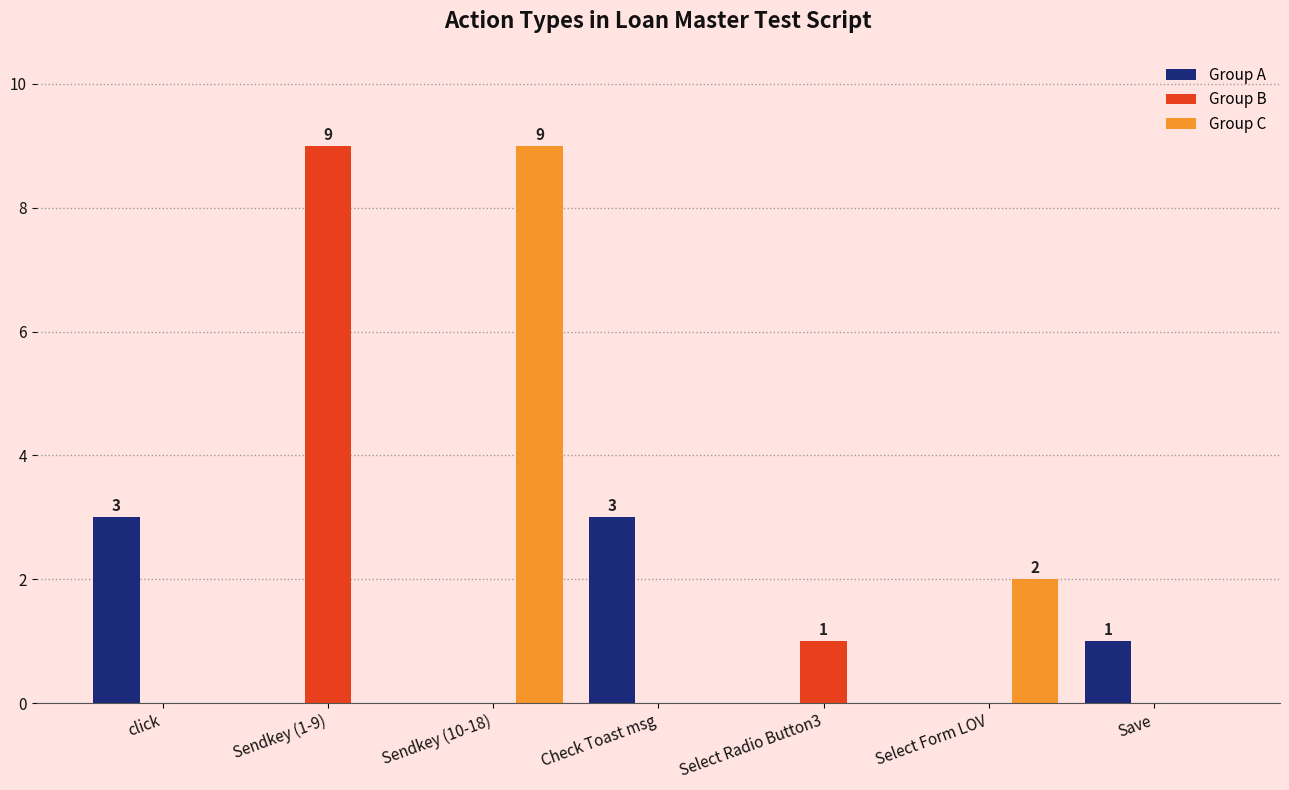

At which label is Group B closest to 4?

Select Radio Button3